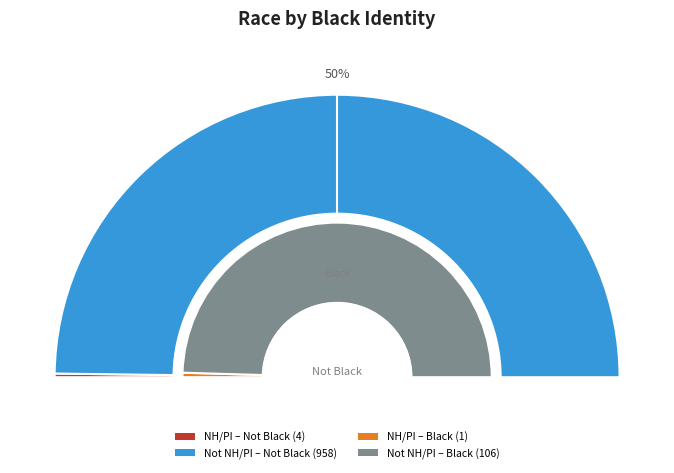

Do Native Hawaiian/Pacific Islander and Not Native Hawaiian/Pacific Islander together represent more than half of the pie?

Yes